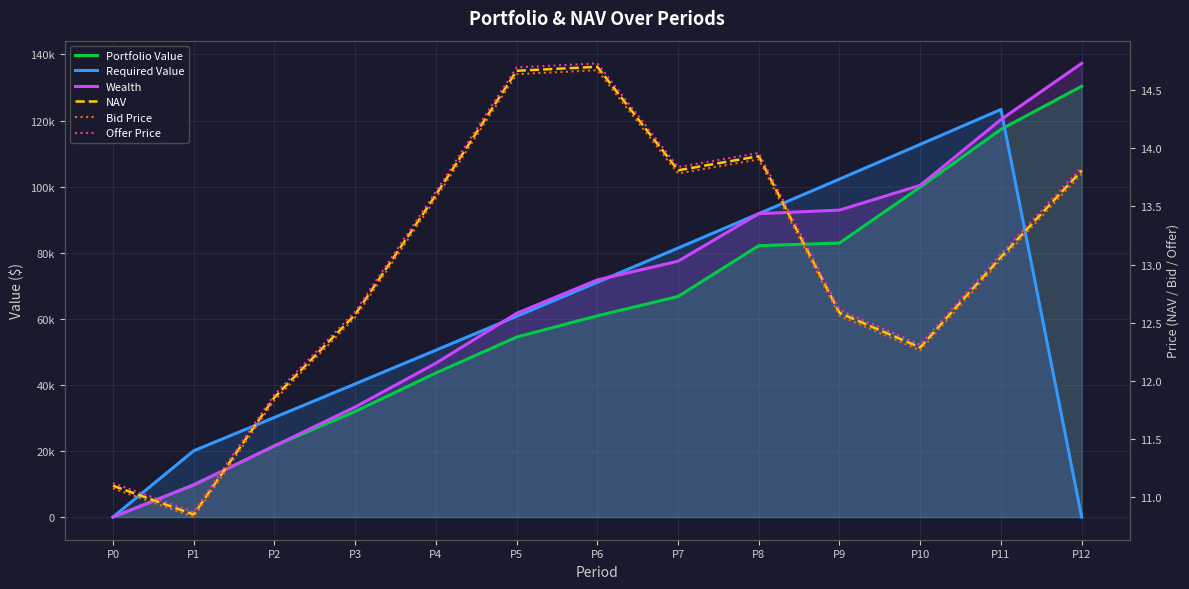

Between P5 and P10, which is larger?

P10